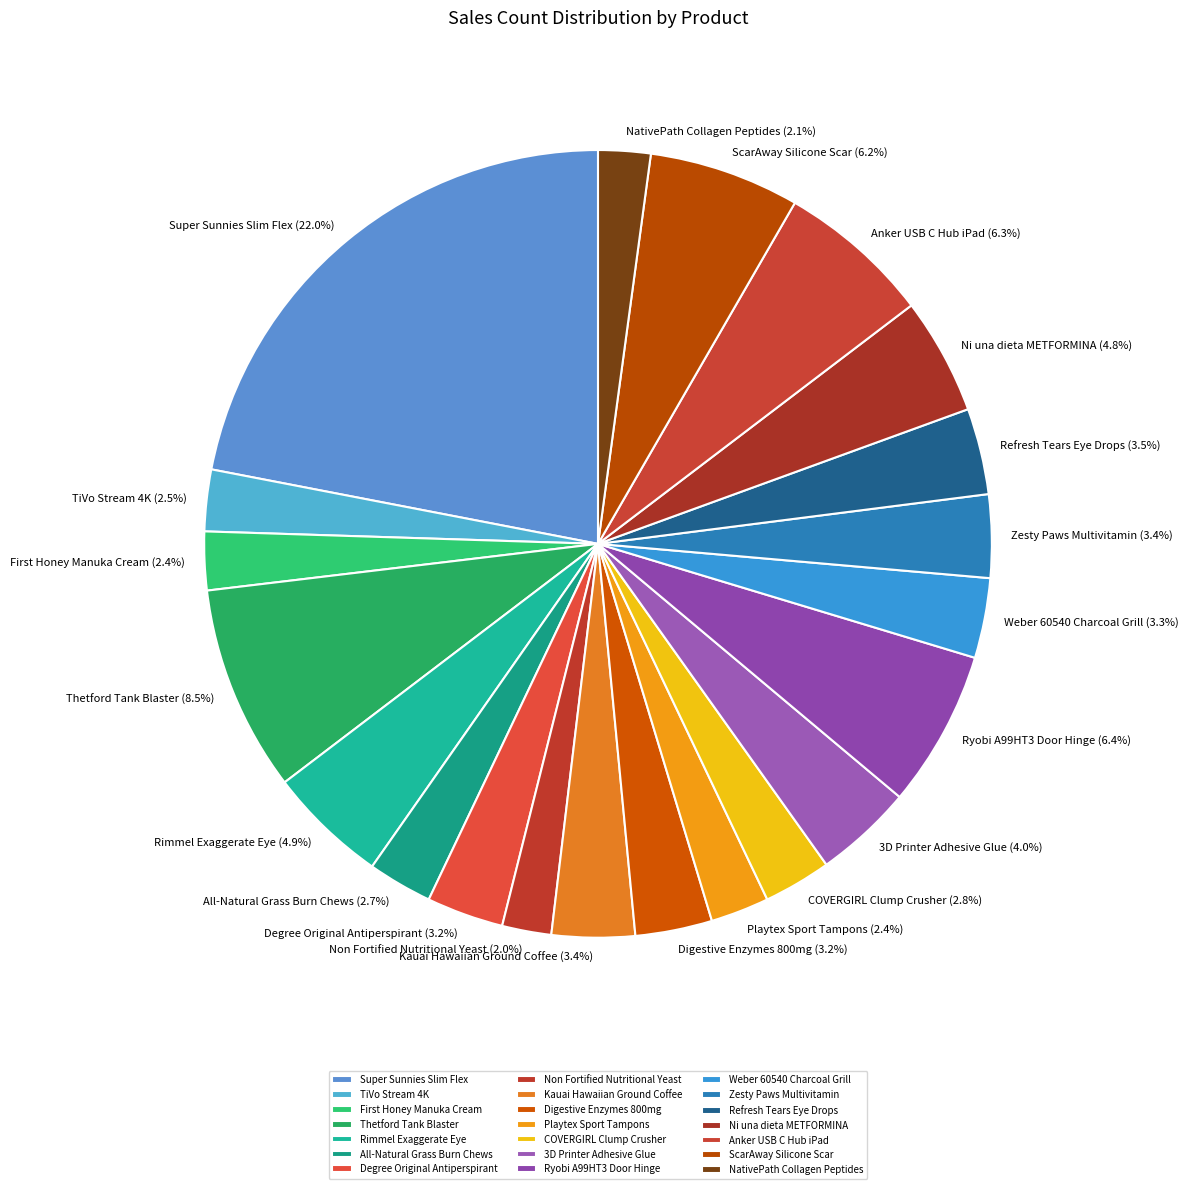

True or false: Ryobi A99HT3 Door Hinge accounts for 1% of the total.

False